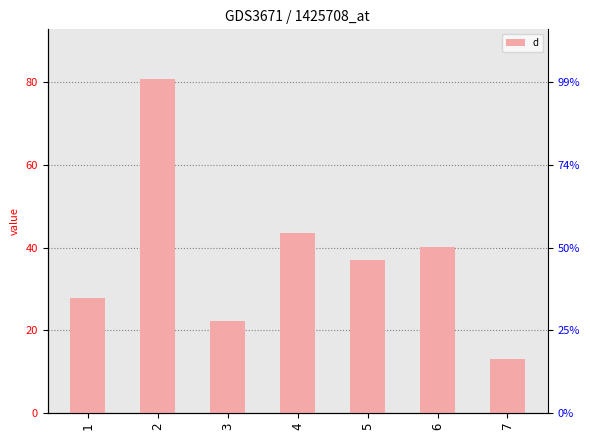

What is the value of the 7th bar from the left?

13.0